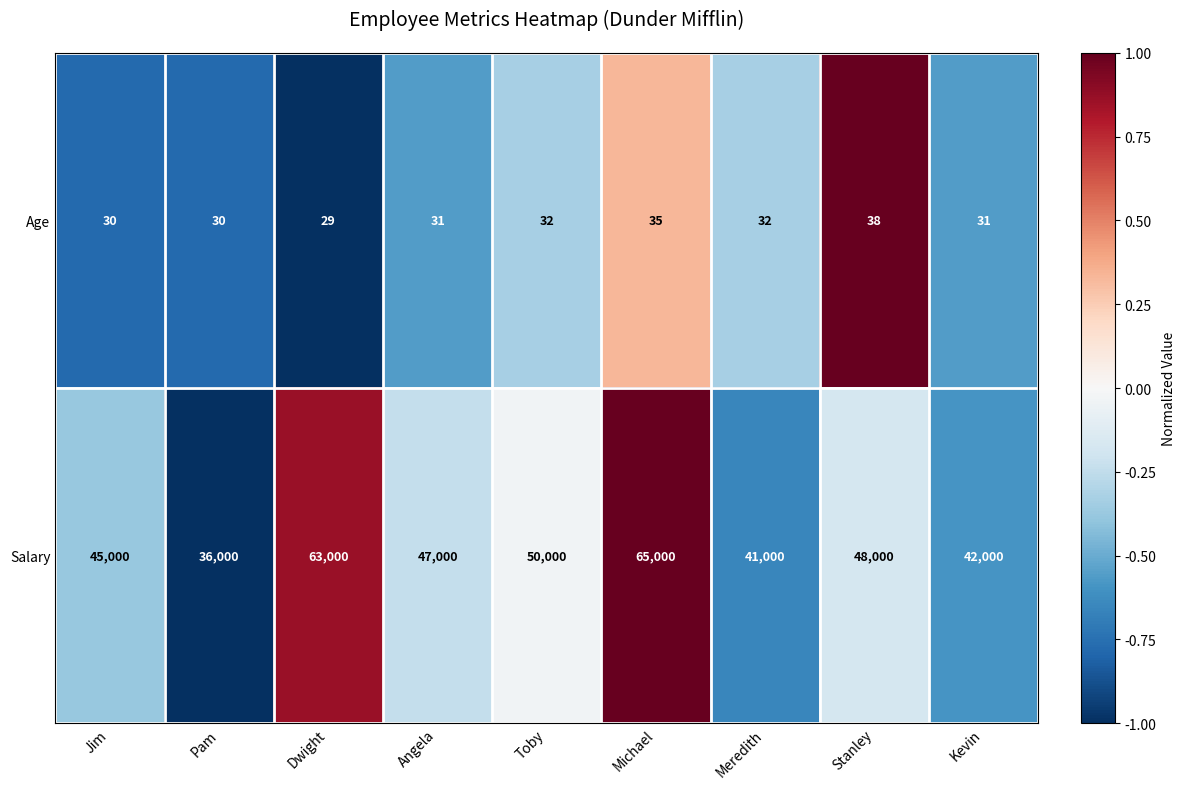

At Dwight, list the series in order from smallest to largest.

Age, Salary